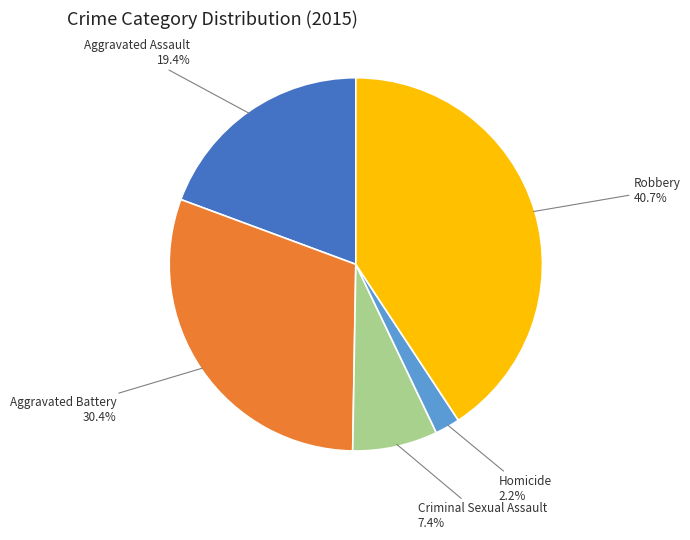

Does any single category account for the majority?

No